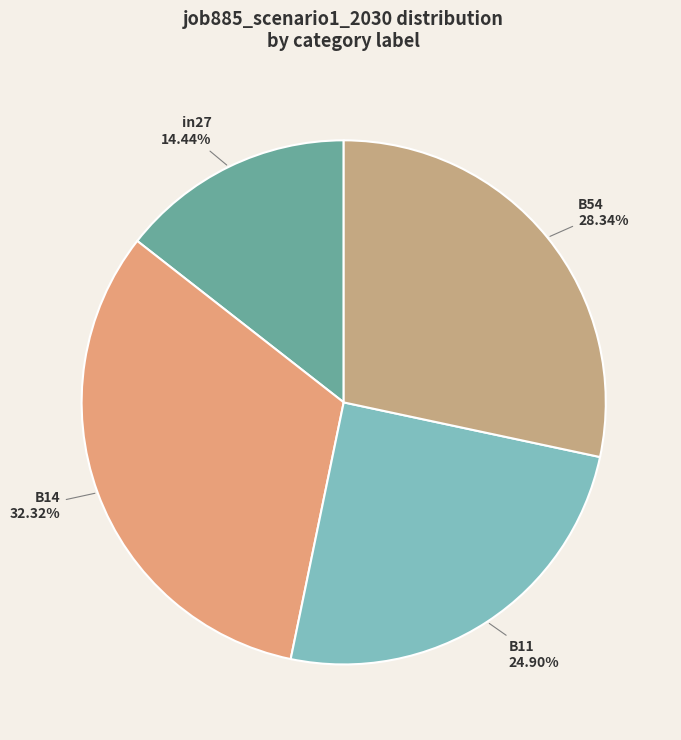

Between B54 and in27, which is larger?

B54